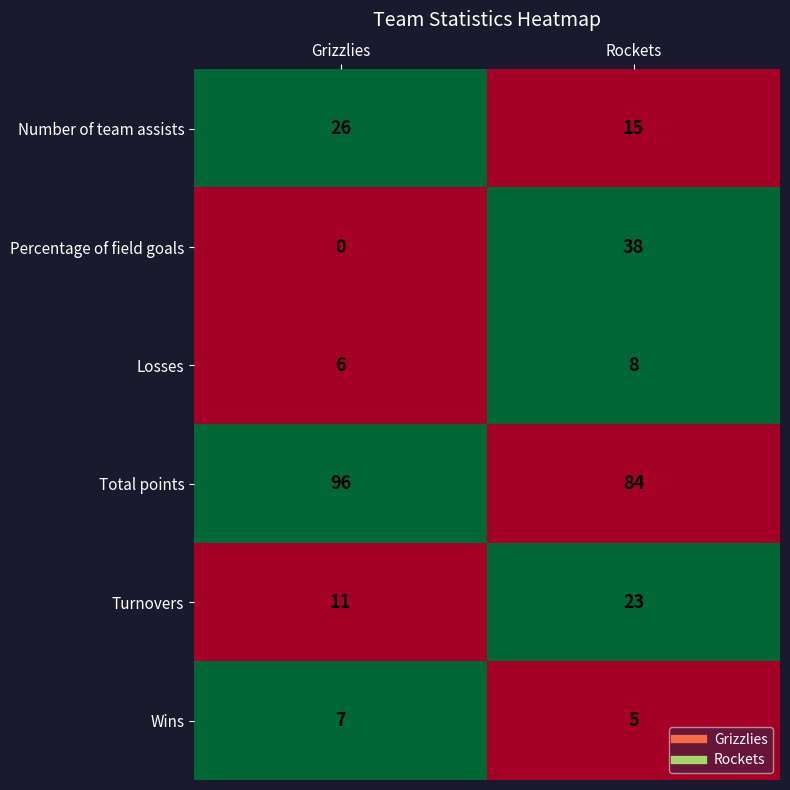

What is the average value of the Wins series?

6